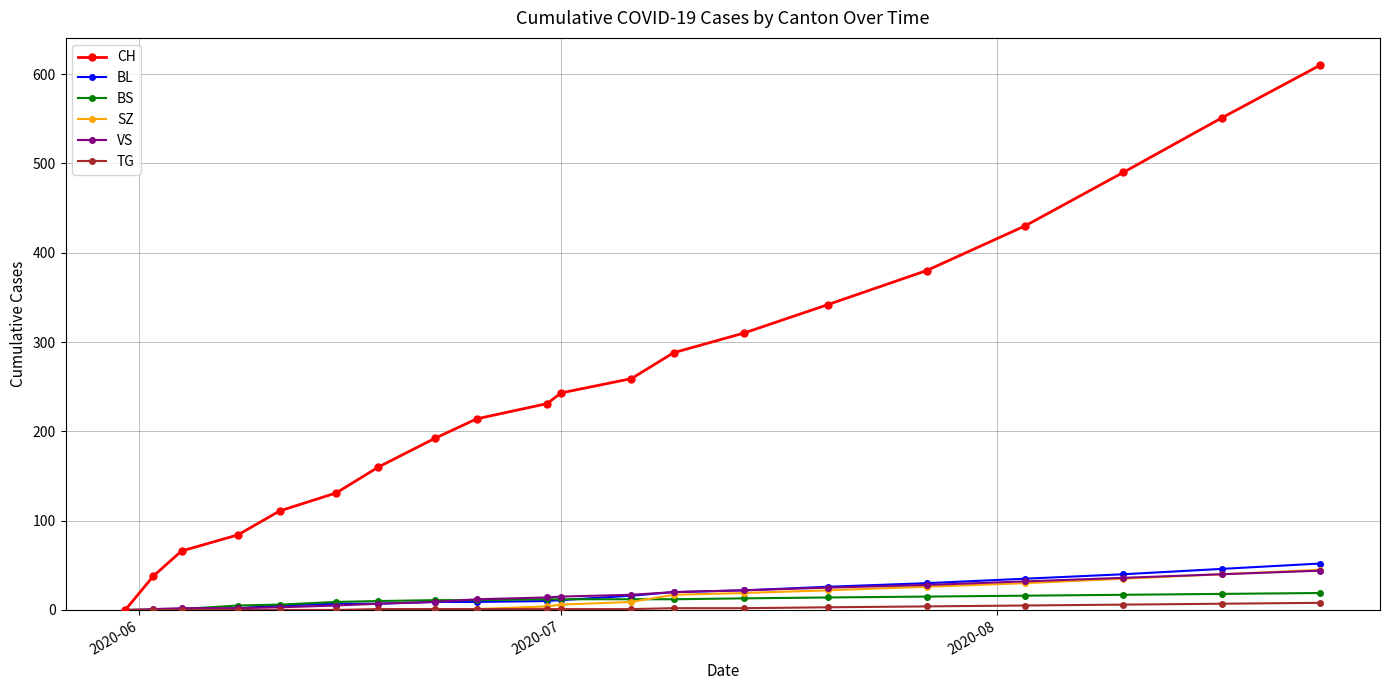

Count the number of data series in this chart.

6